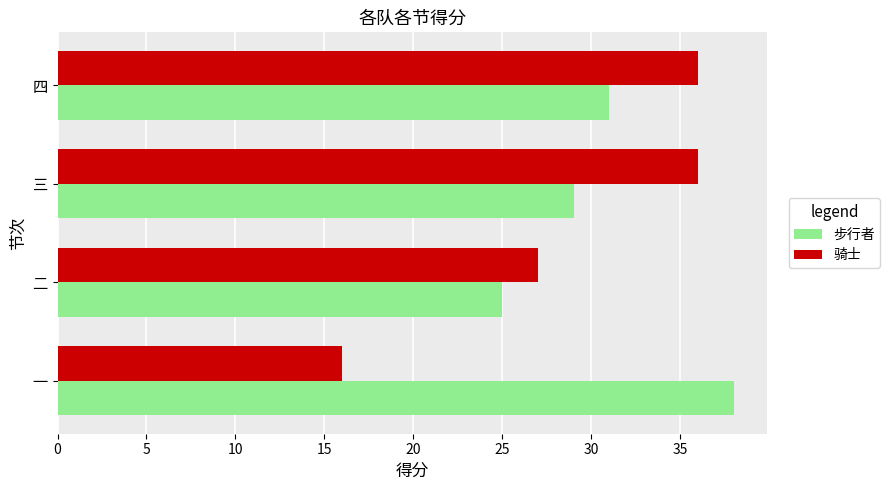

What is the greatest value displayed?

38